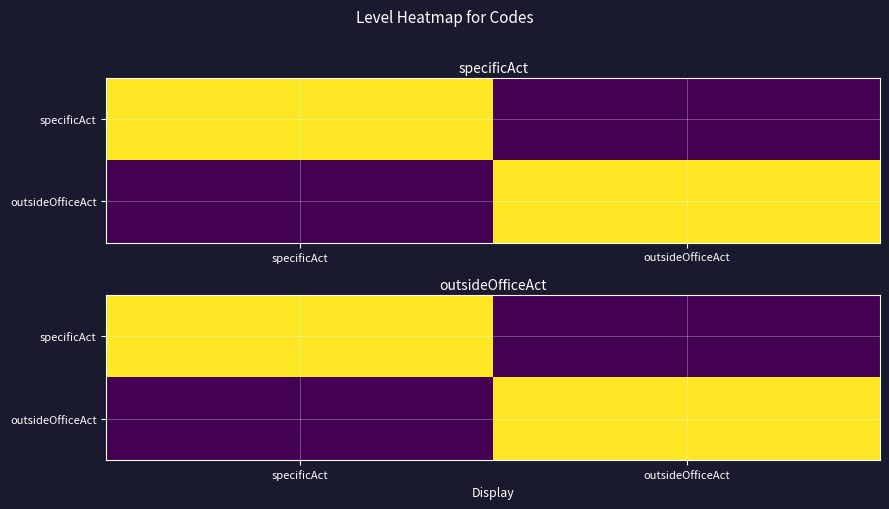

At which category is the sum across all series the highest?

specificAct